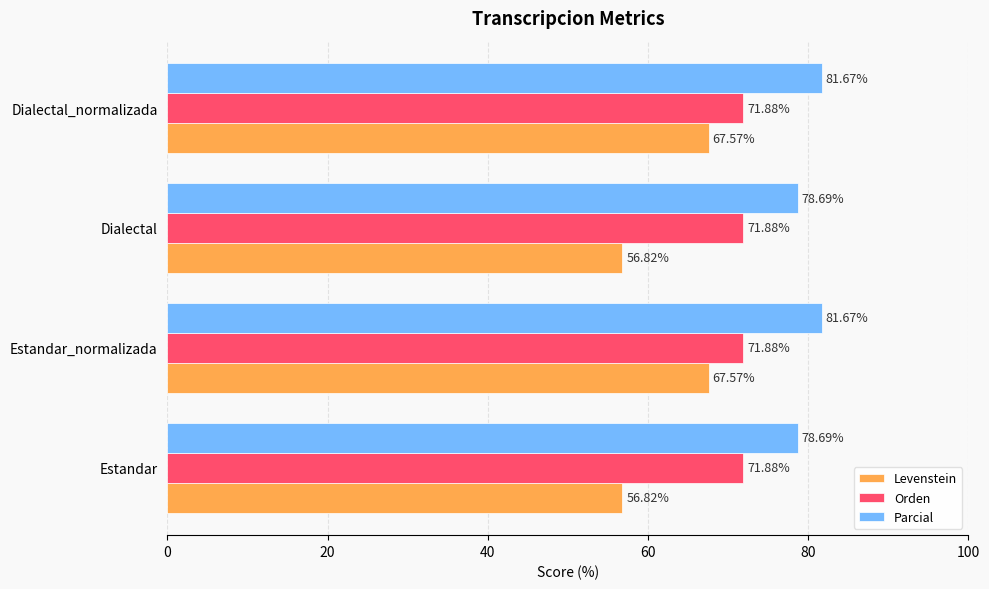

Which series has the widest spread of values?

Levenstein